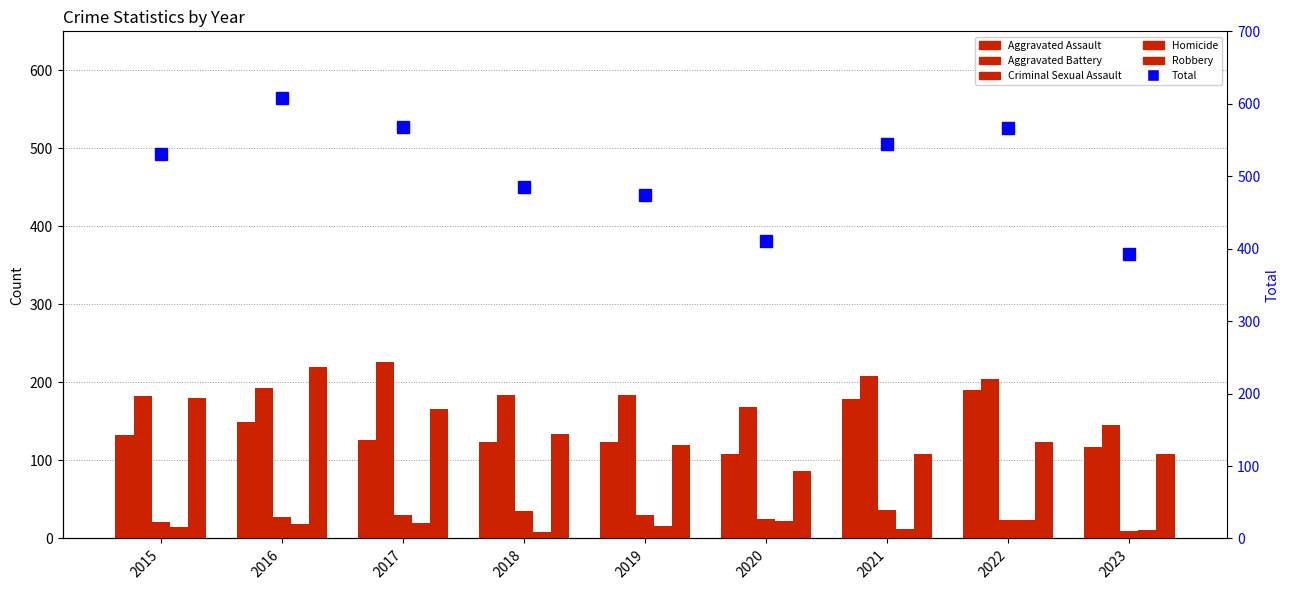

What is the smallest value displayed?

8